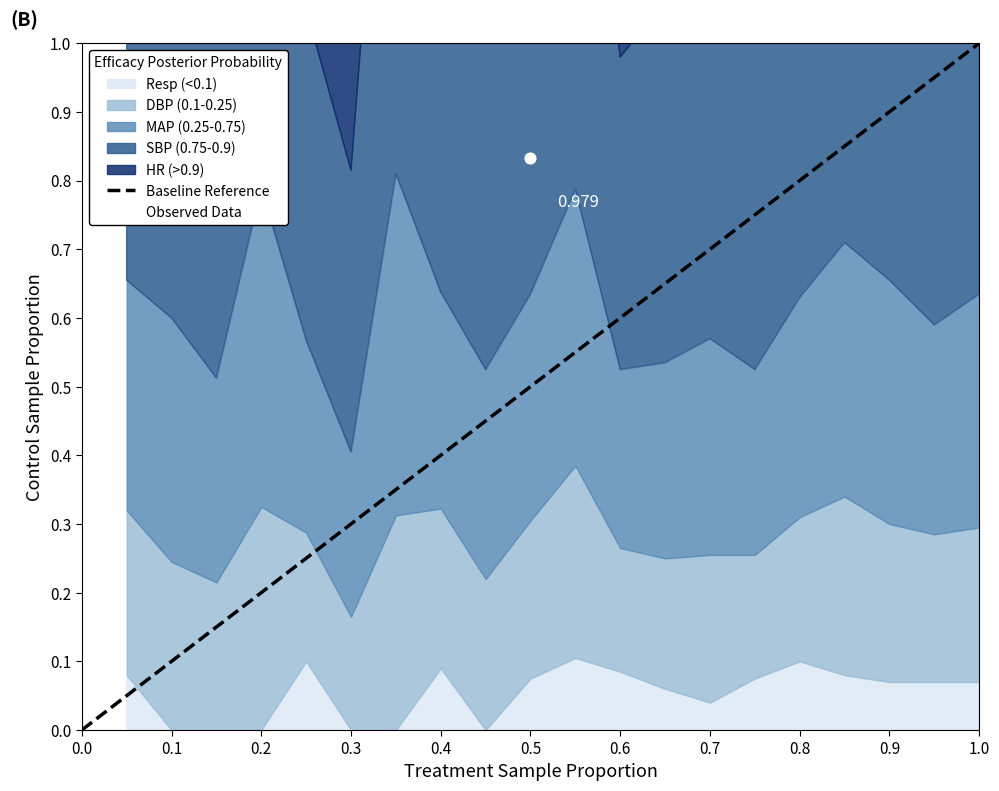

Which has a higher value, 0.0 or 1.0?

1.0